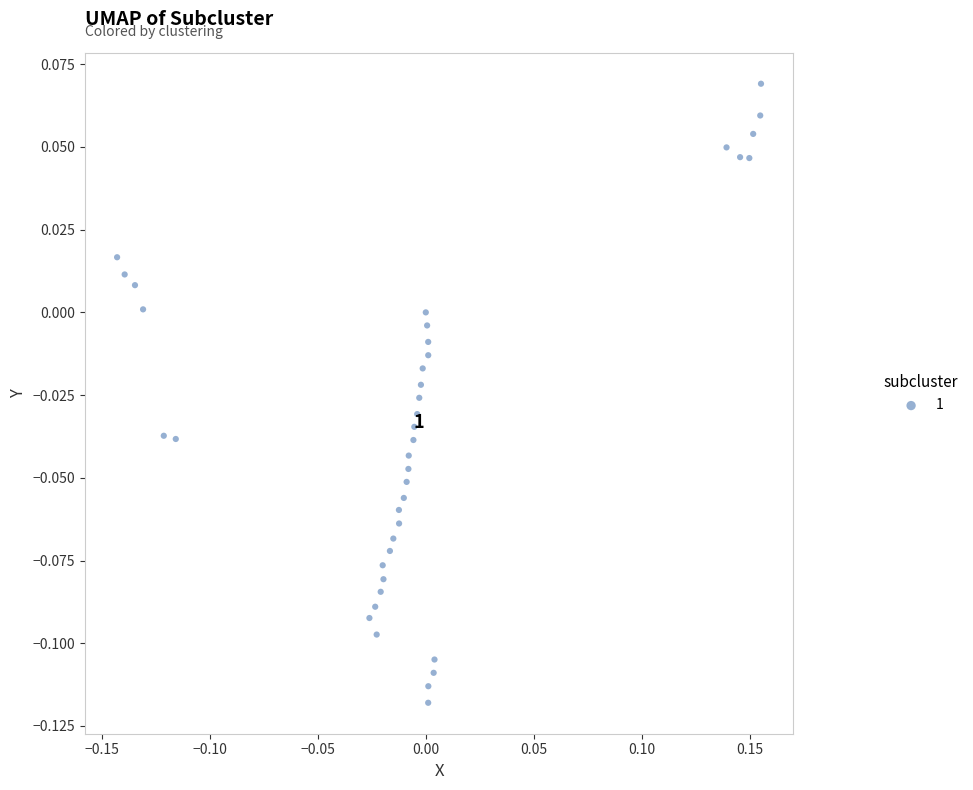

What is the range of X values (max minus min)?

0.3